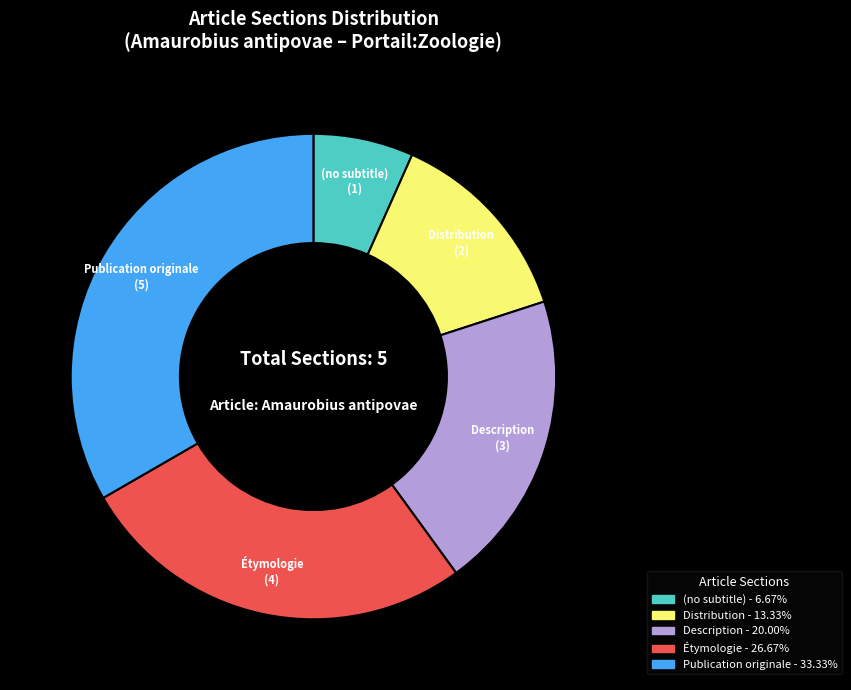

The Description slice represents 27% of the pie. True or false?

False